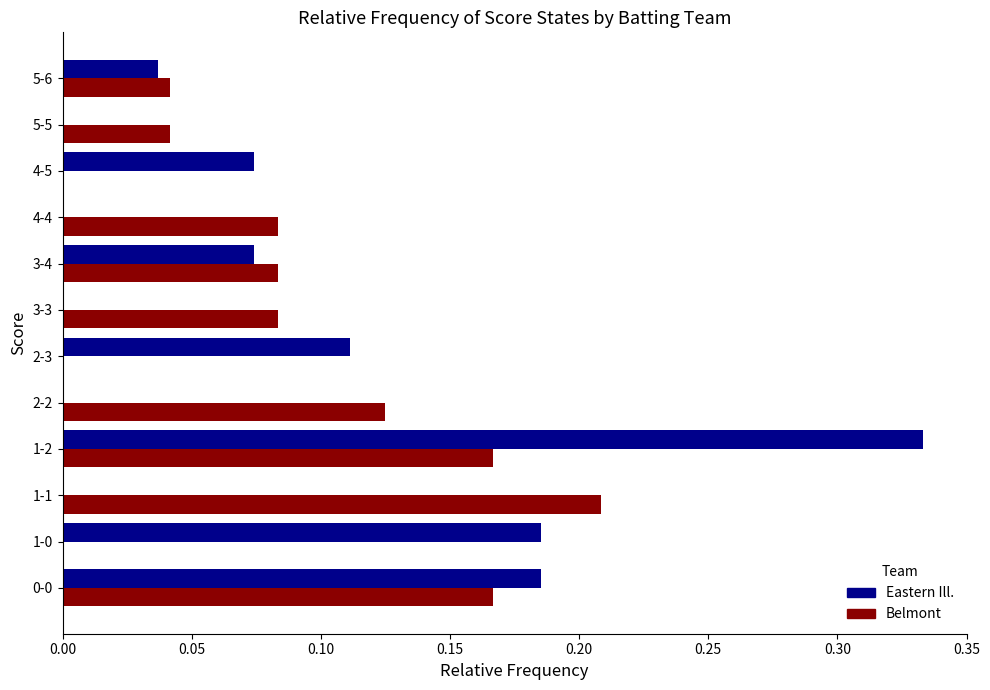

The value of Belmont at 2-3 is 0.0. True or false?

True